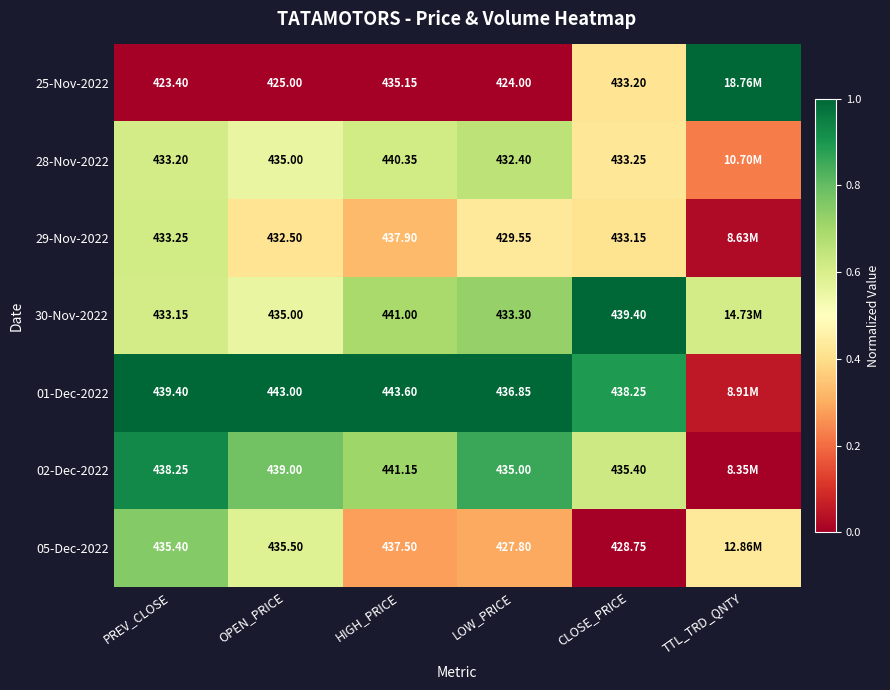

Is the value of 02-Dec-2022 at OPEN_PRICE greater than the value of 05-Dec-2022 at OPEN_PRICE?

Yes